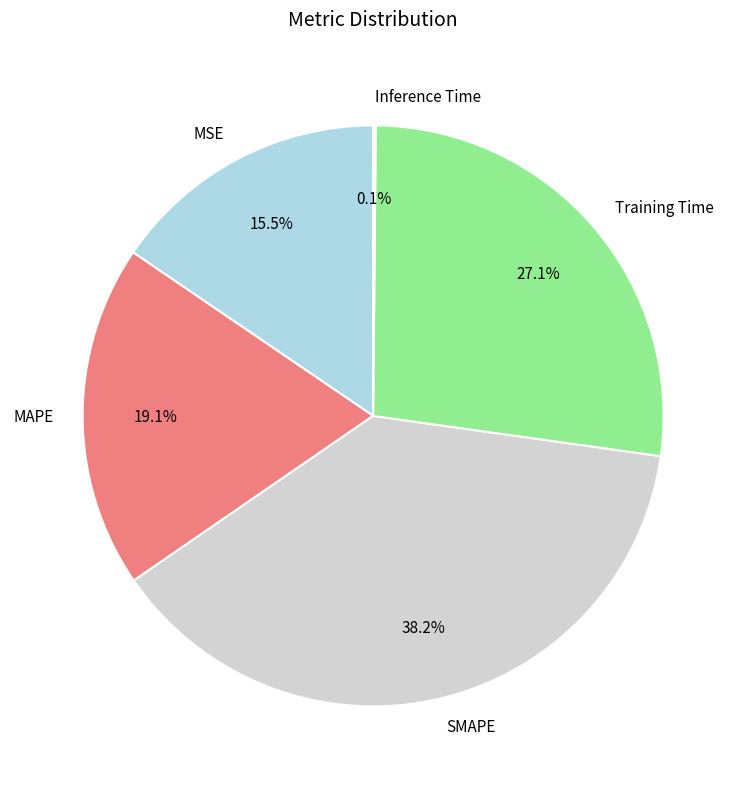

Is there a majority slice in this chart?

No